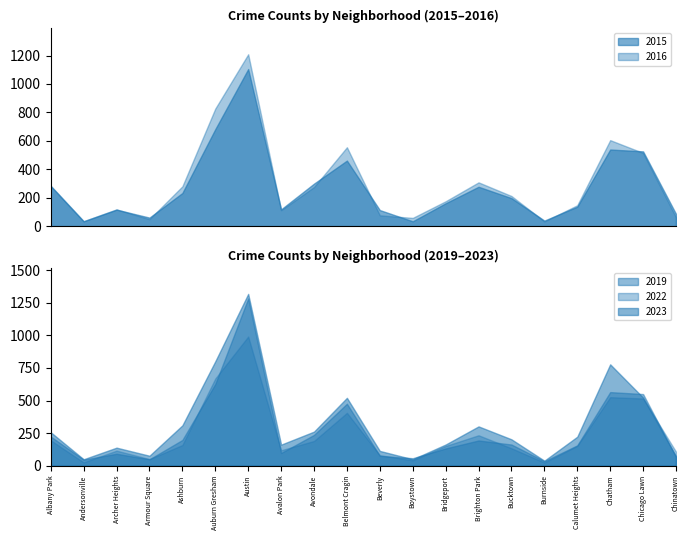

The 2019 series shows 59 at Bucktown. True or false?

False